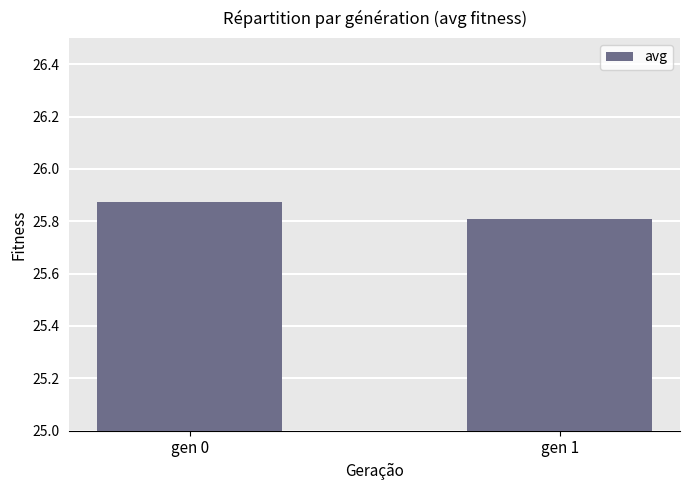

What is the value of the 2nd bar from the left?

25.8